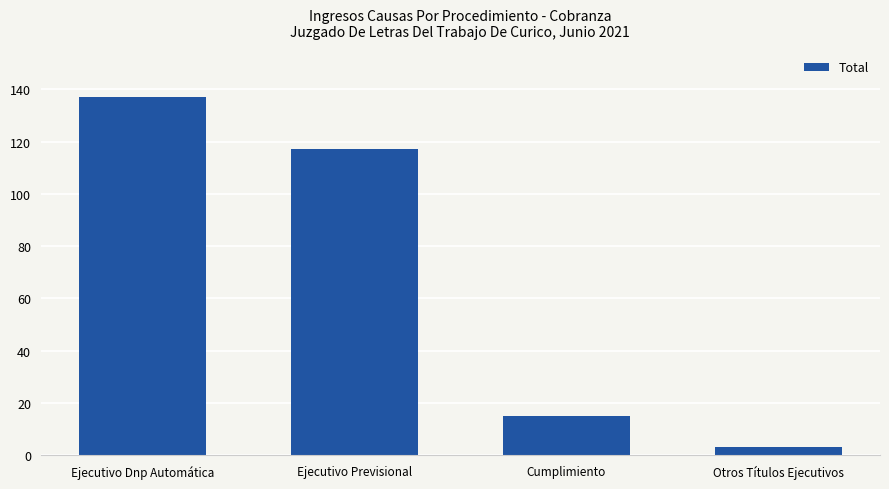

How many series are shown in this chart?

1